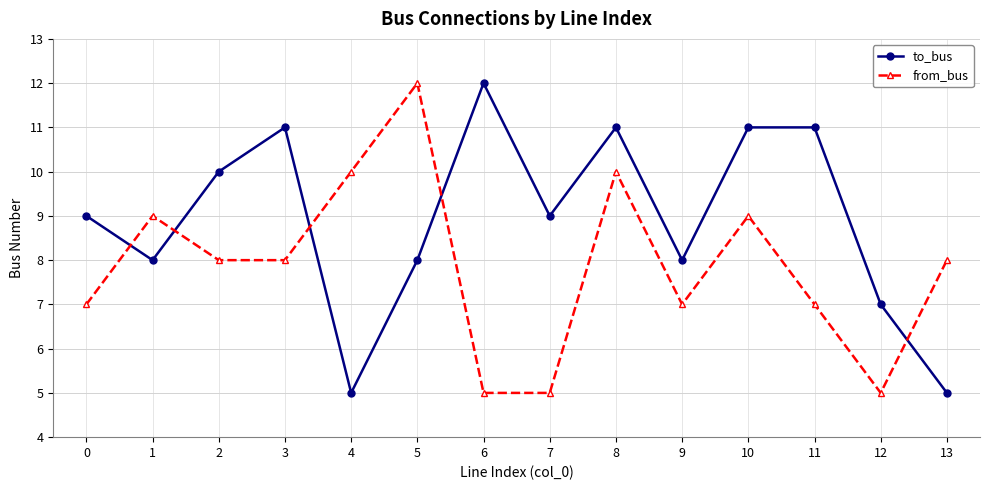

At which label does from_bus reach its peak?

5